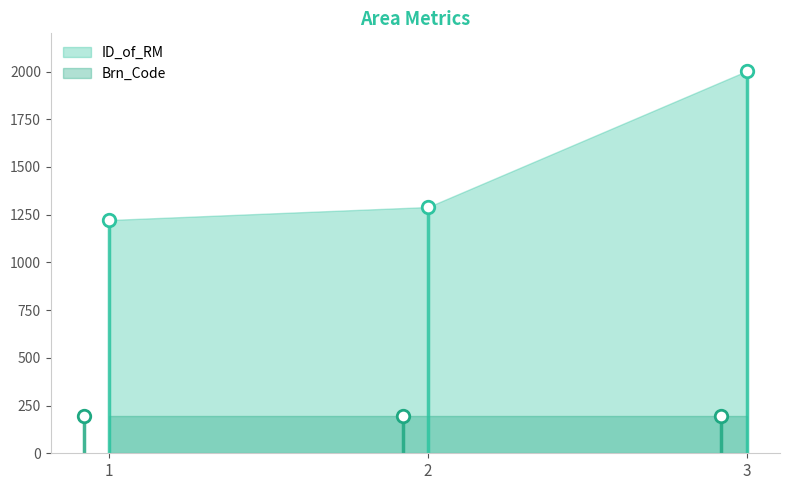

Which category has the lowest value in the ID_of_RM series?

1